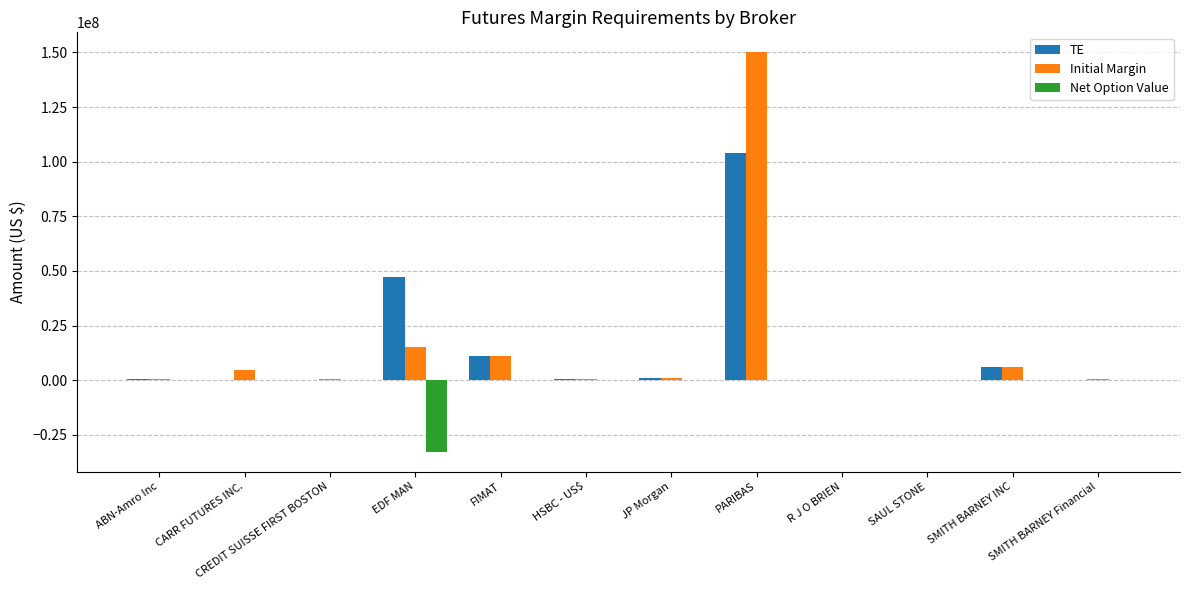

At which category is the sum across all series the highest?

PARIBAS